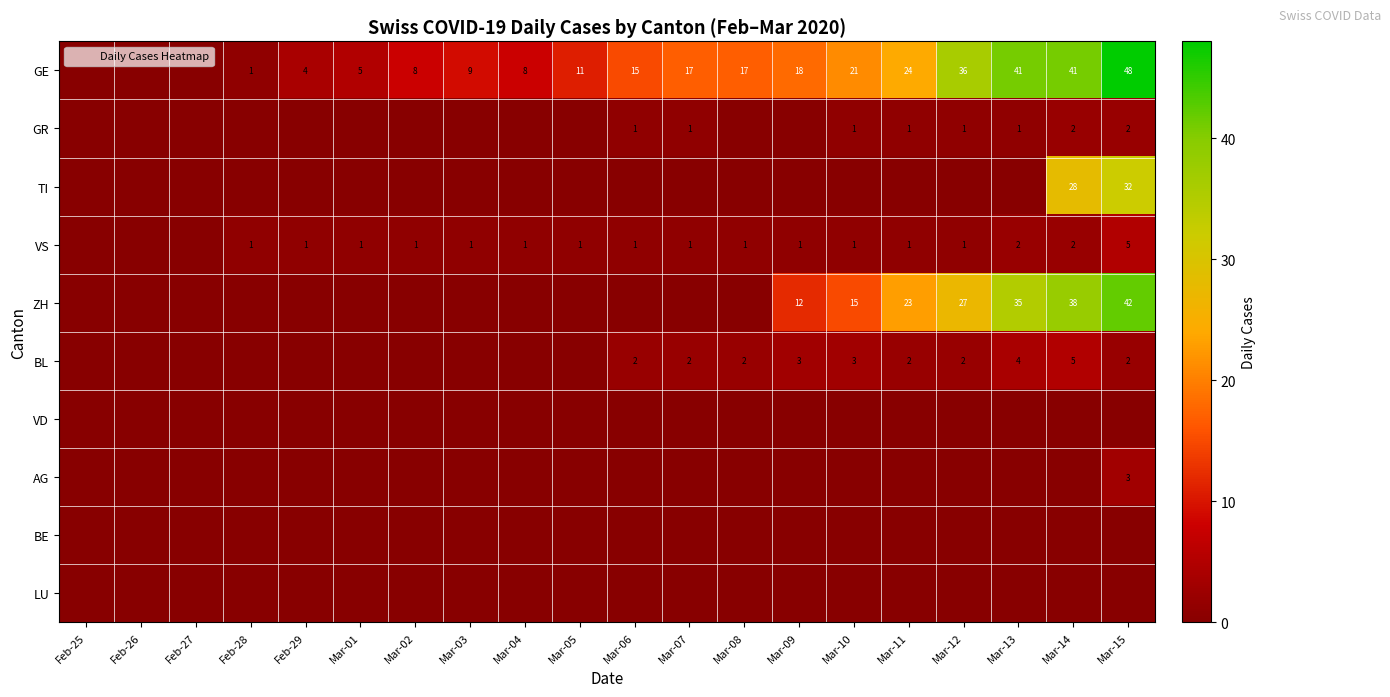

What is the difference between the highest and lowest values at Mar-12?

36